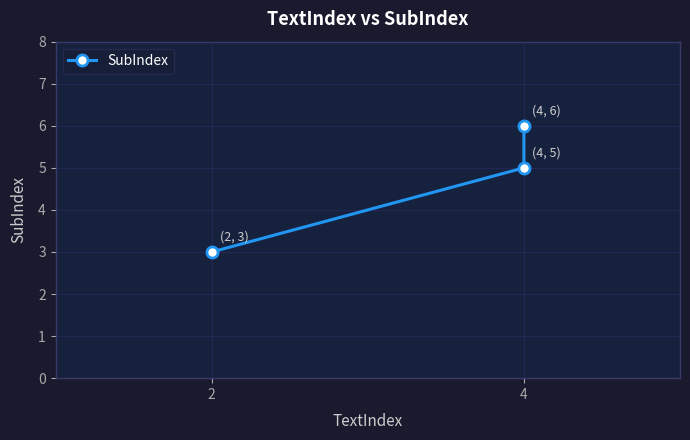

What is the sum of all values?

14